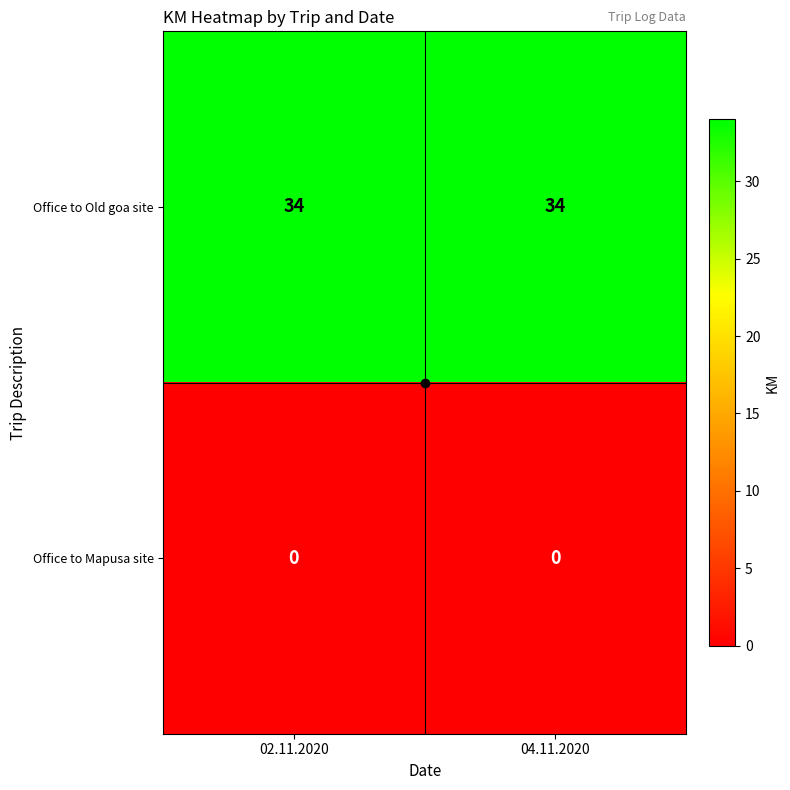

What is the difference between the highest and lowest values at 04.11.2020?

34